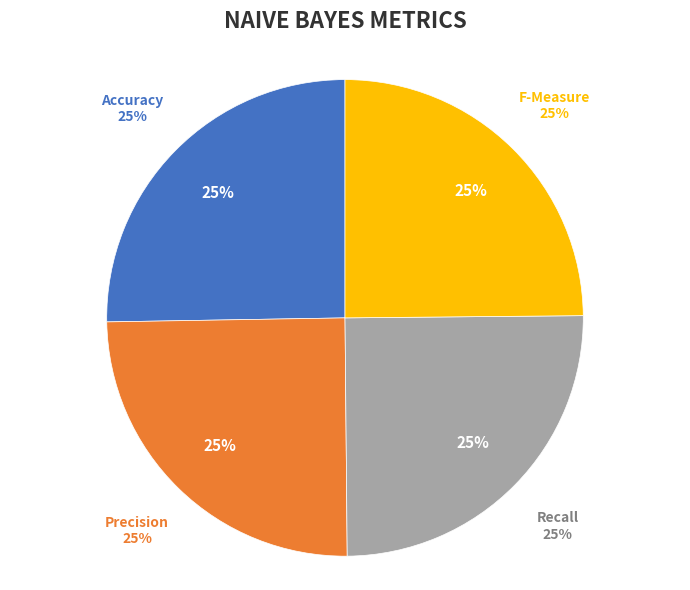

How much of the chart is everything except Recall?

75.0%